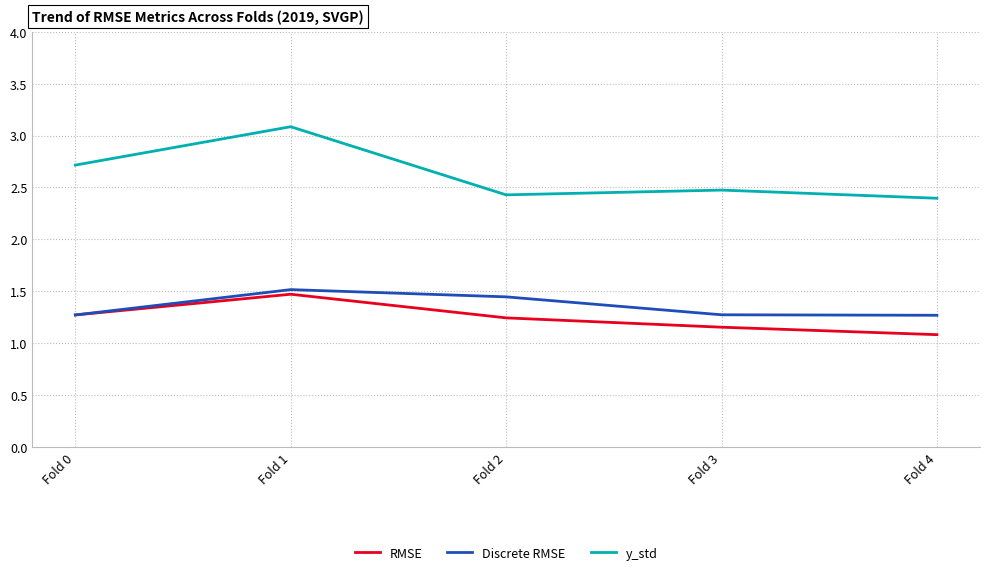

At which label does y_std reach its minimum?

Fold 4